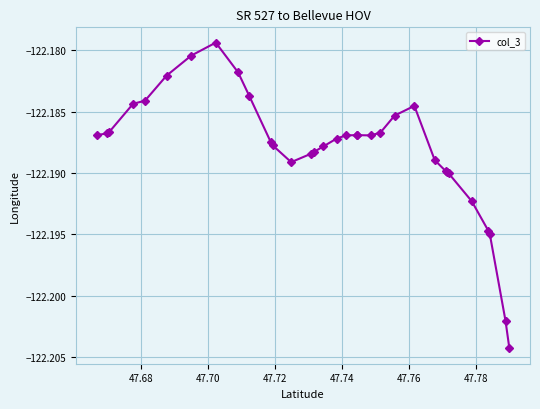

What is the value of the 18th point from the left?

-122.2